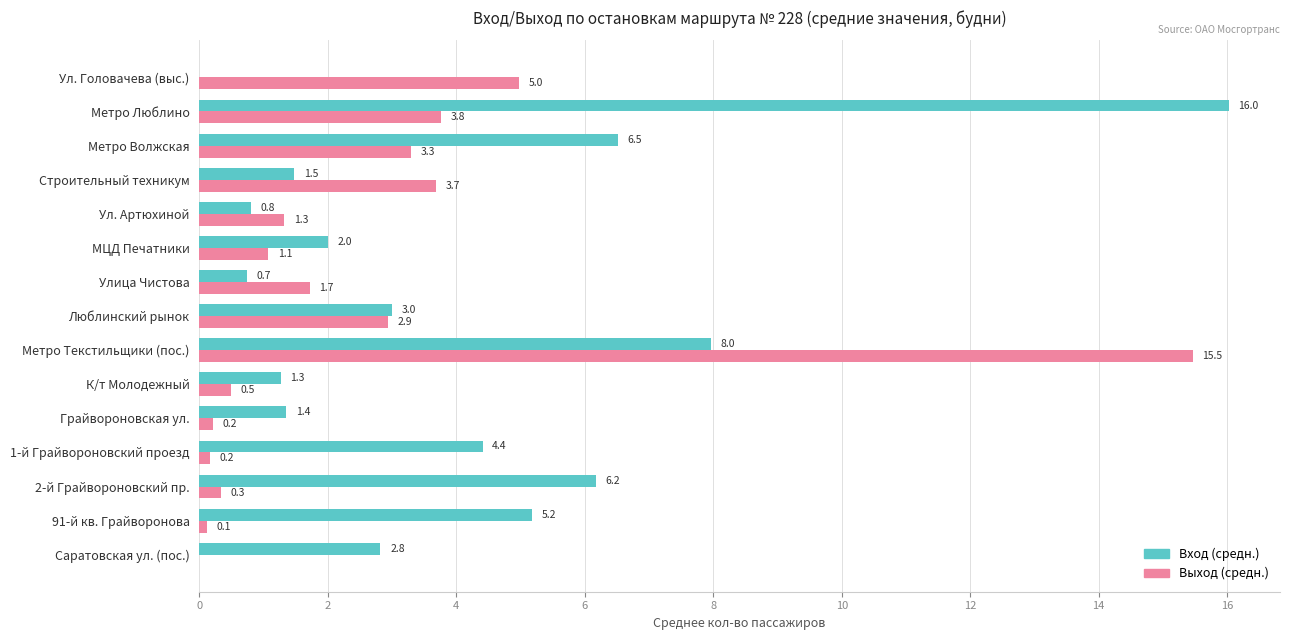

What is the sum of all Выход (средн.) values?

39.6